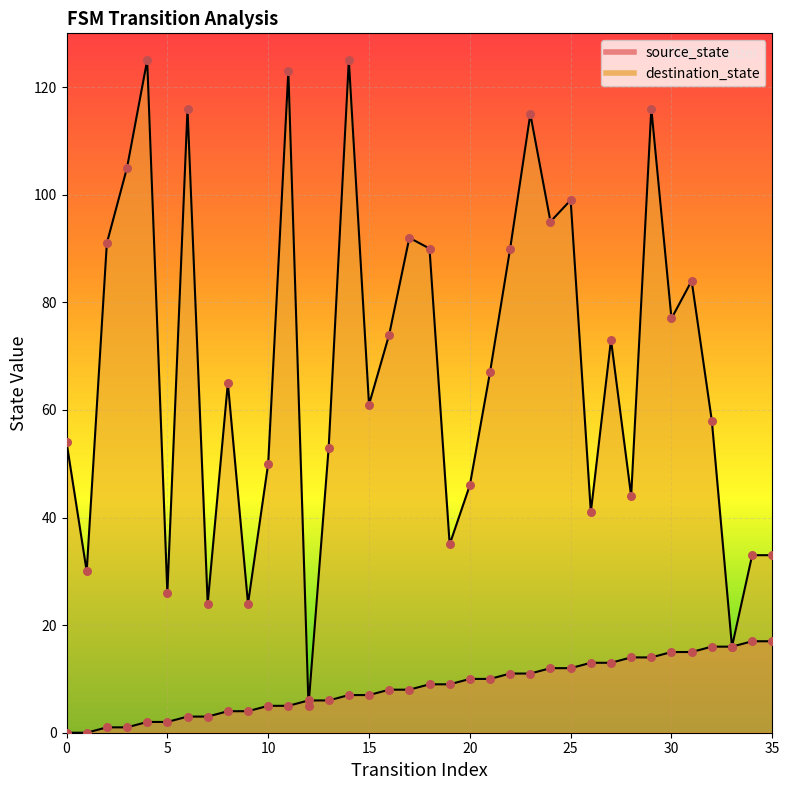

At how many categories does at least one series exceed 59?

20